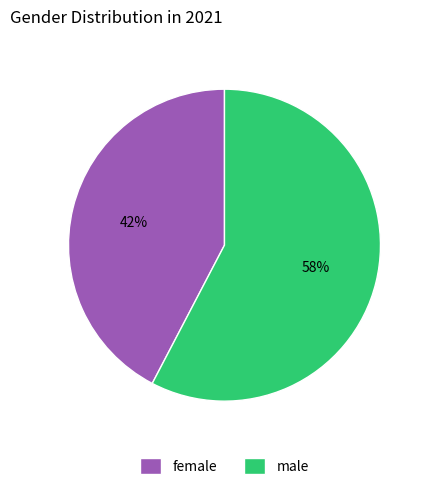

Between male and female, which is larger?

male